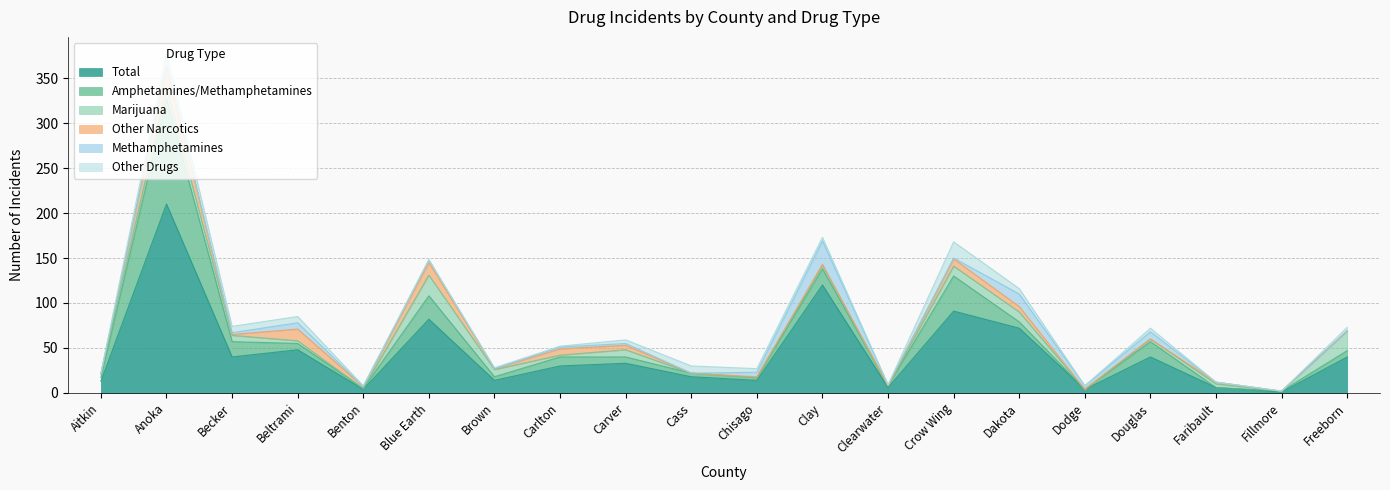

Reading left to right, transcribe all the data shown in this chart.

Total: 13	210	40	48	4	82	14	30	33	18	14	120	6	91	72	4	40	6	1	40
Amphetamines/Methamphetamines: 4	117	17	7	1	26	4	10	7	4	3	18	2	39	7	0	17	0	1	7
Marijuana: 4	12	7	3	0	23	8	2	8	0	0	4	0	11	11	0	3	4	0	22
Other Narcotics: 0	25	1	13	2	14	1	7	5	0	1	1	0	8	6	0	0	2	0	0
Methamphetamines: 0	0	2	7	0	3	0	2	2	0	5	26	1	1	14	4	8	0	0	0
Other Drugs: 1	13	7	7	1	0	1	1	4	8	4	4	0	18	6	0	4	0	0	4